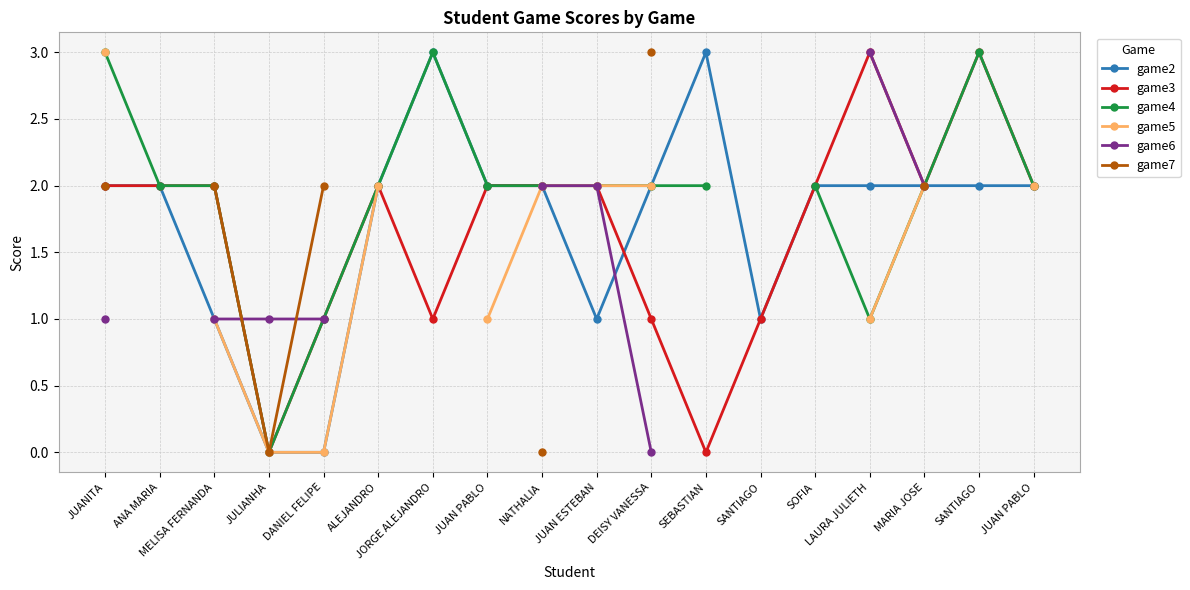

What is the maximum value shown in the chart?

3.0